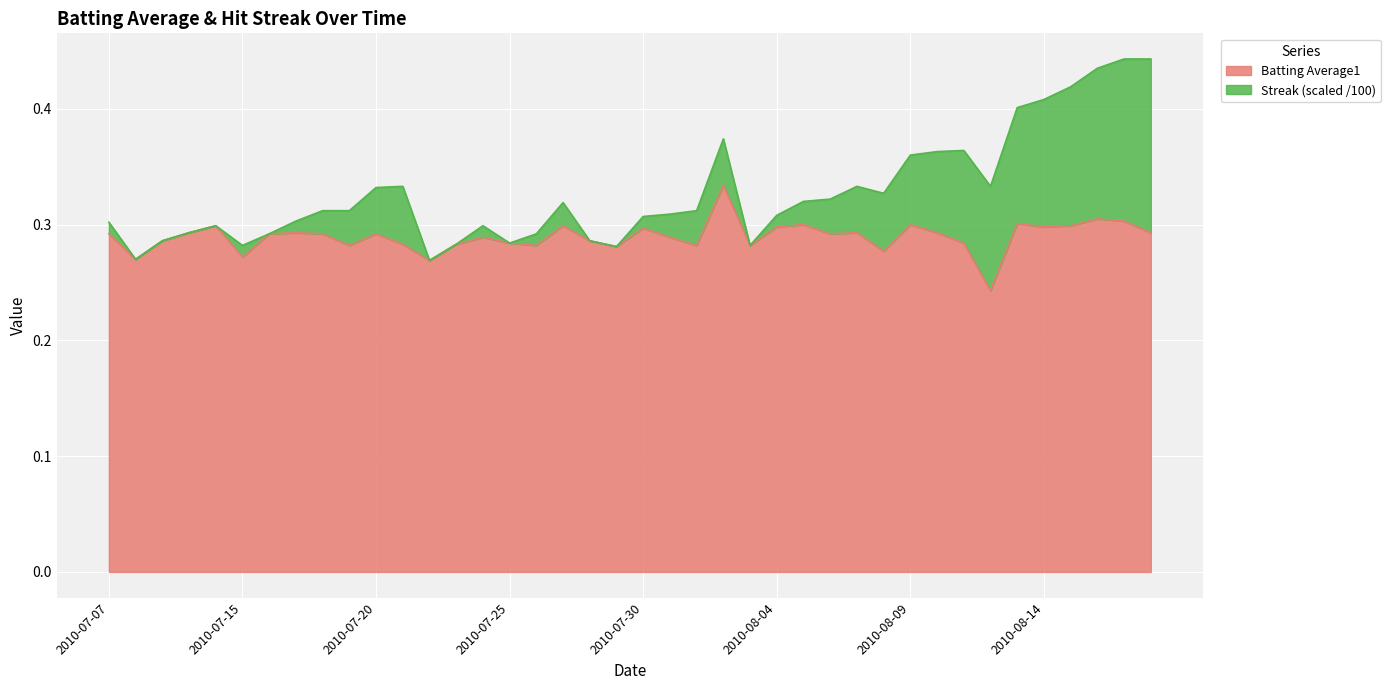

What is the label of the 38th point from the left?

2010-08-16